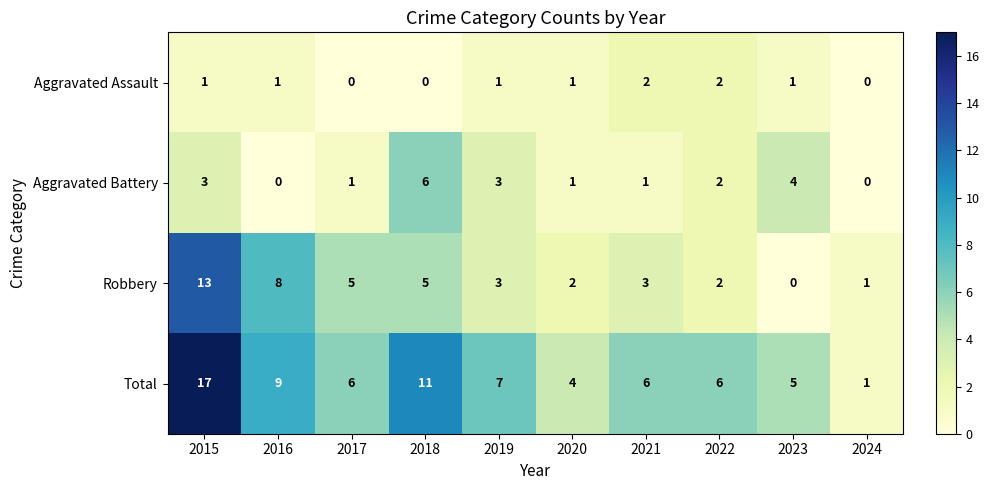

At which category does the chart reach its peak across all series?

2015